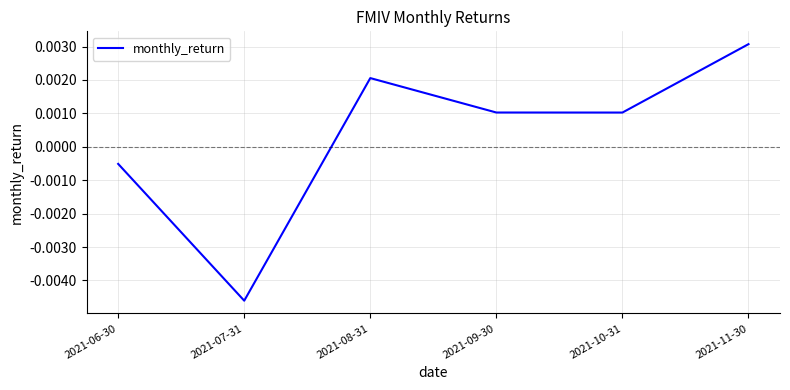

How many lines are shown in the chart?

1